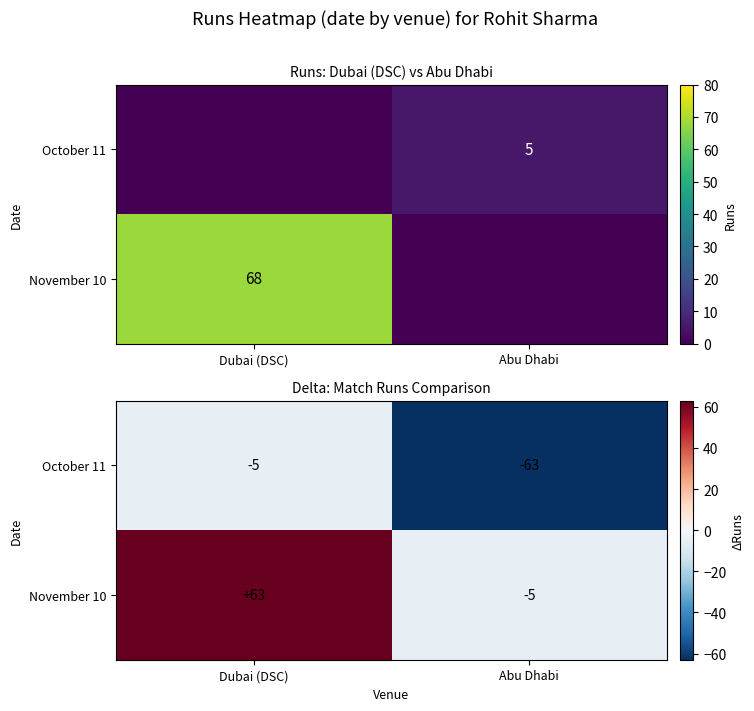

Which has a higher value, Dubai (DSC) or Abu Dhabi?

Dubai (DSC)